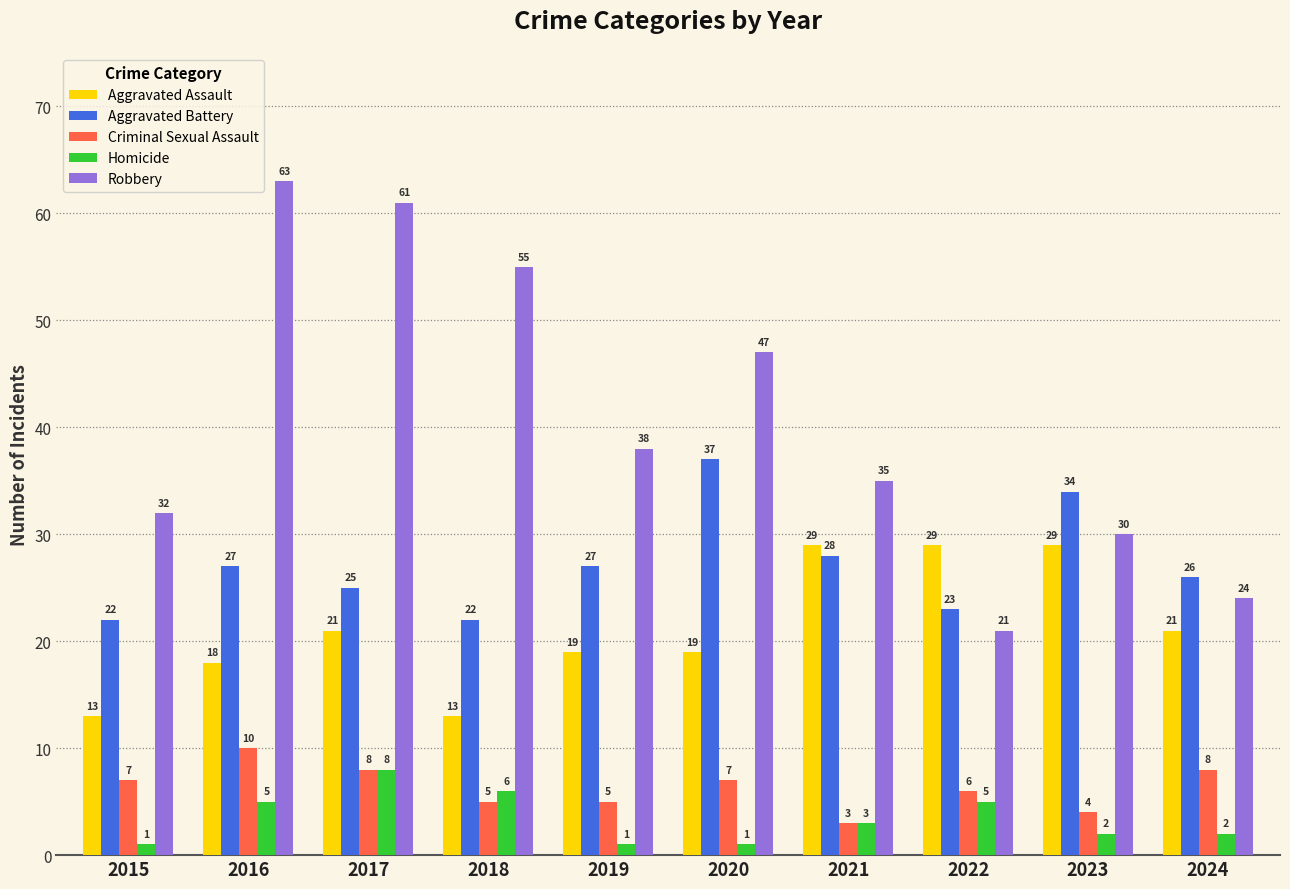

At which label does Robbery reach its peak?

2016